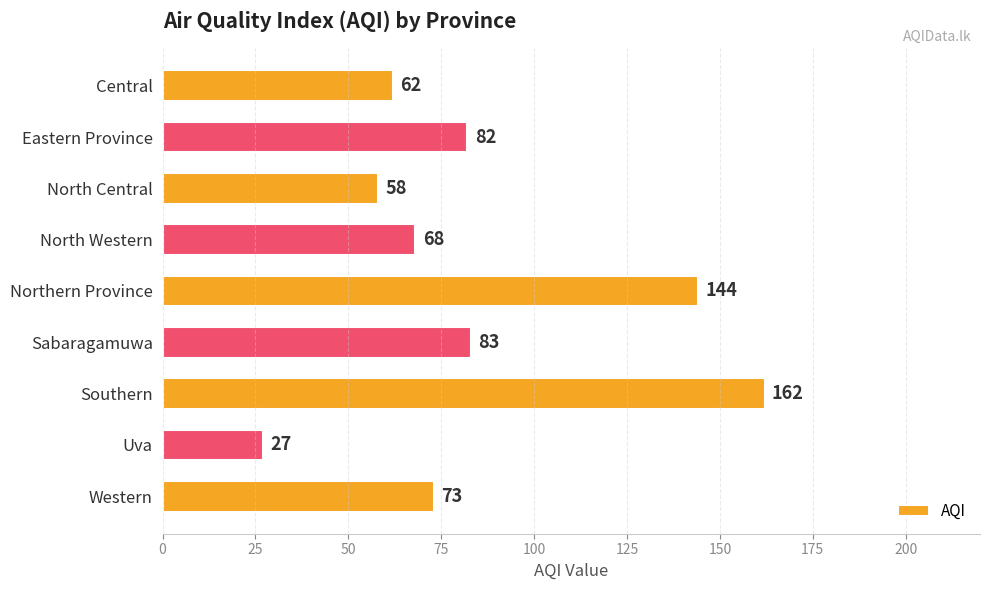

True or false: the data shows 144 at Northern Province.

True